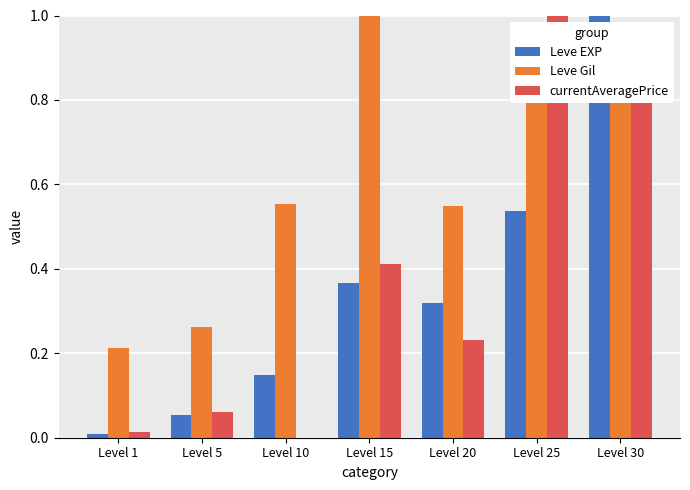

Is the value of Leve Gil at Level 1 greater than the value of Leve EXP at Level 20?

No